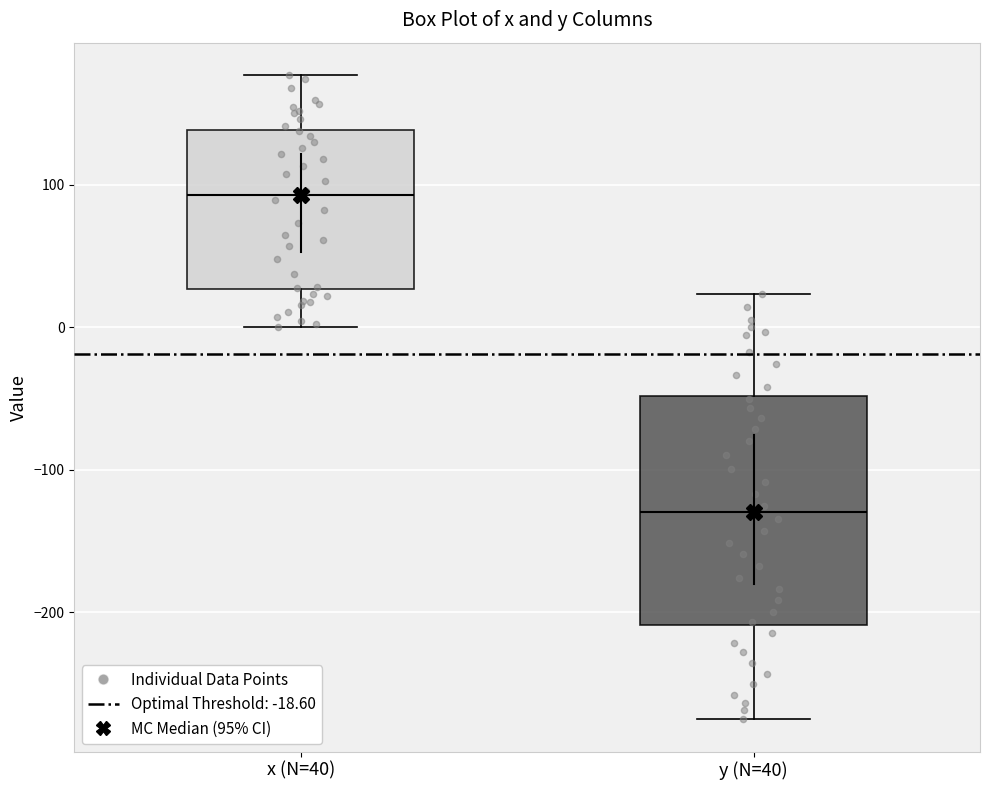

Which box is the tallest, from its lower edge to its upper edge?

y (N=40)